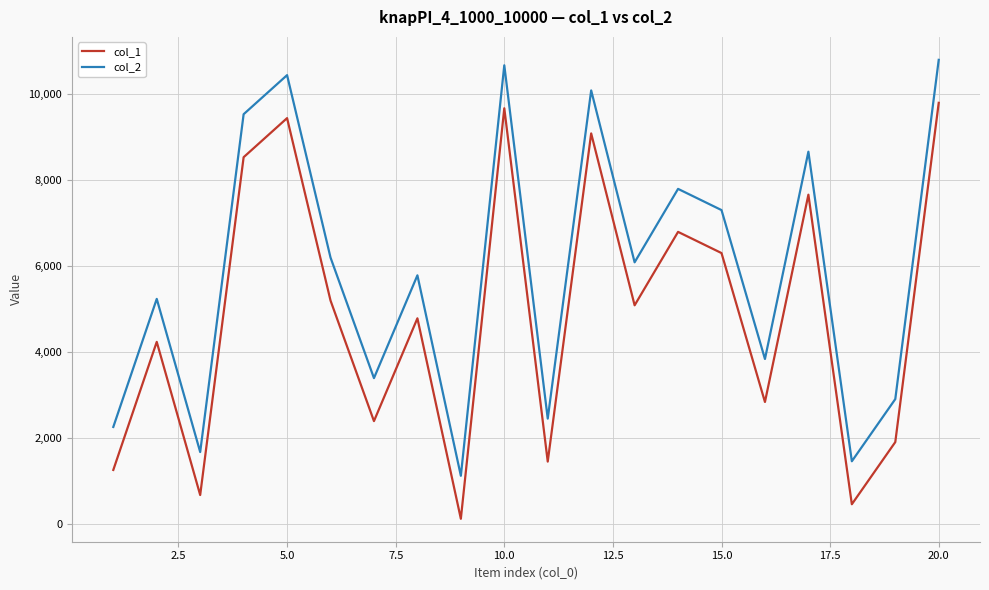

What is the highest value of the col_2 series?

10803